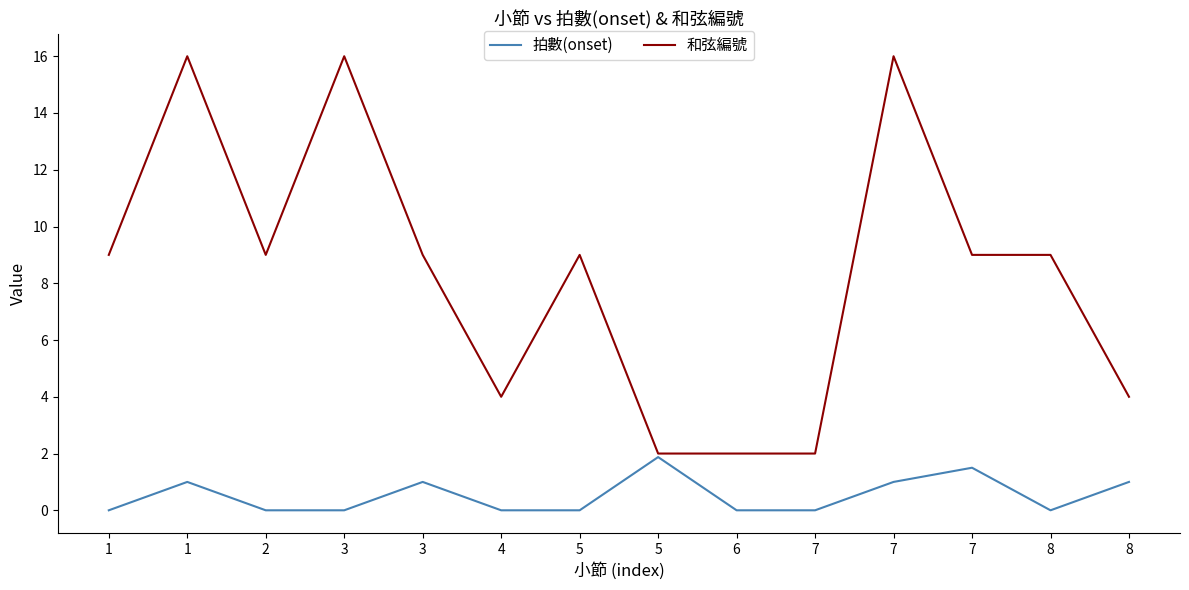

True or false: 拍數(onset) has a value of 0.6 at 7.

False